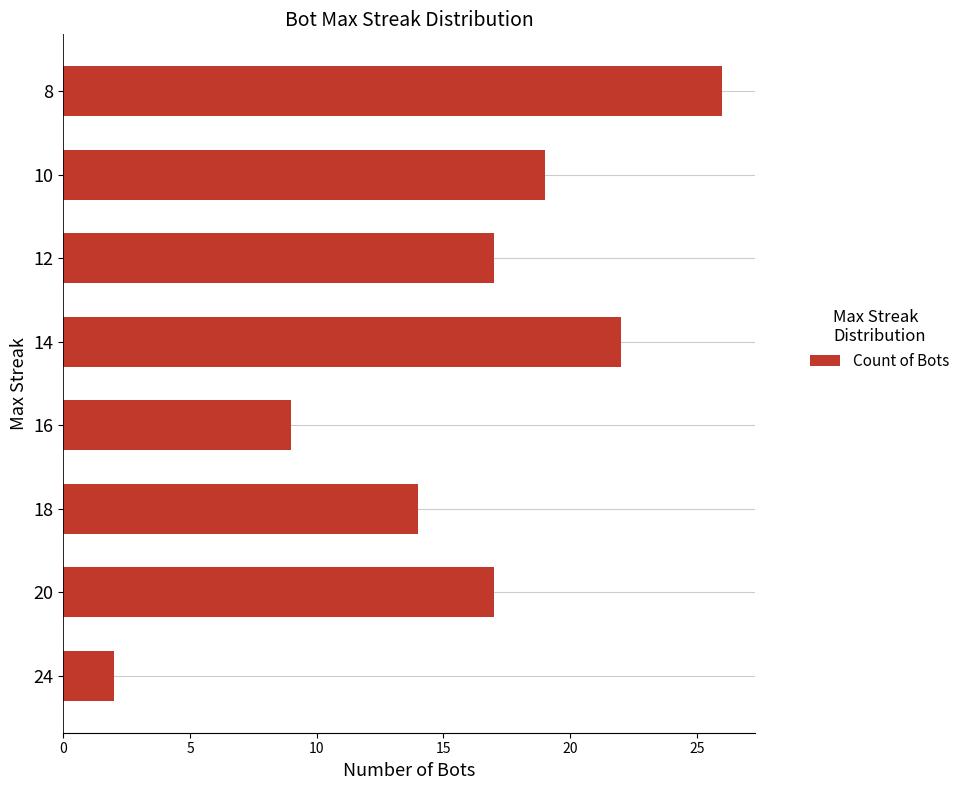

What is the average value?

16